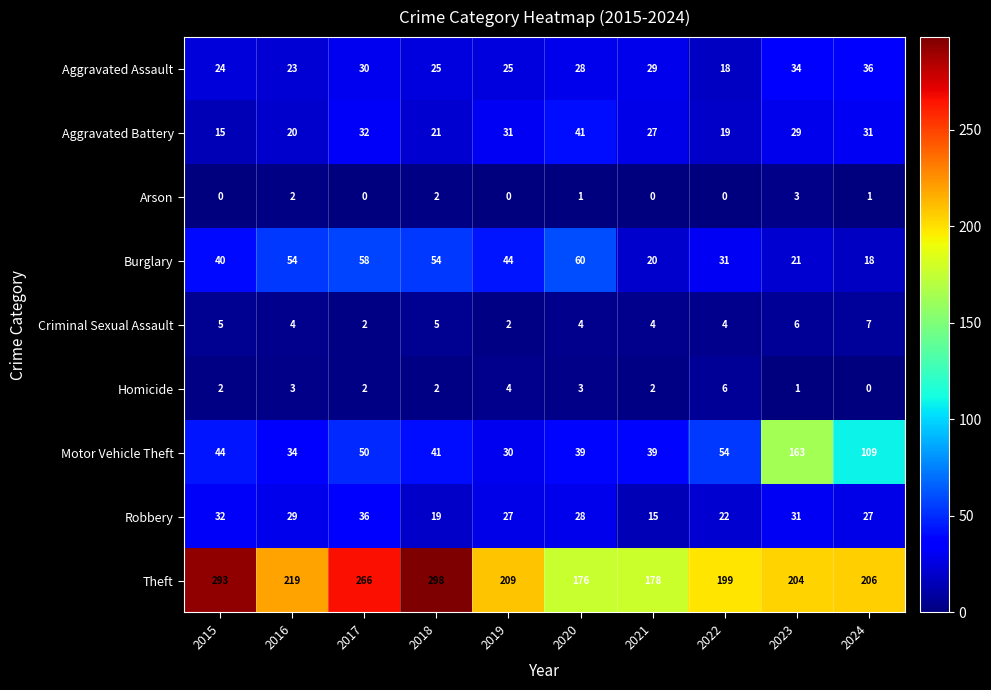

Between 2015 and 2022, which series saw the biggest shift?

Theft